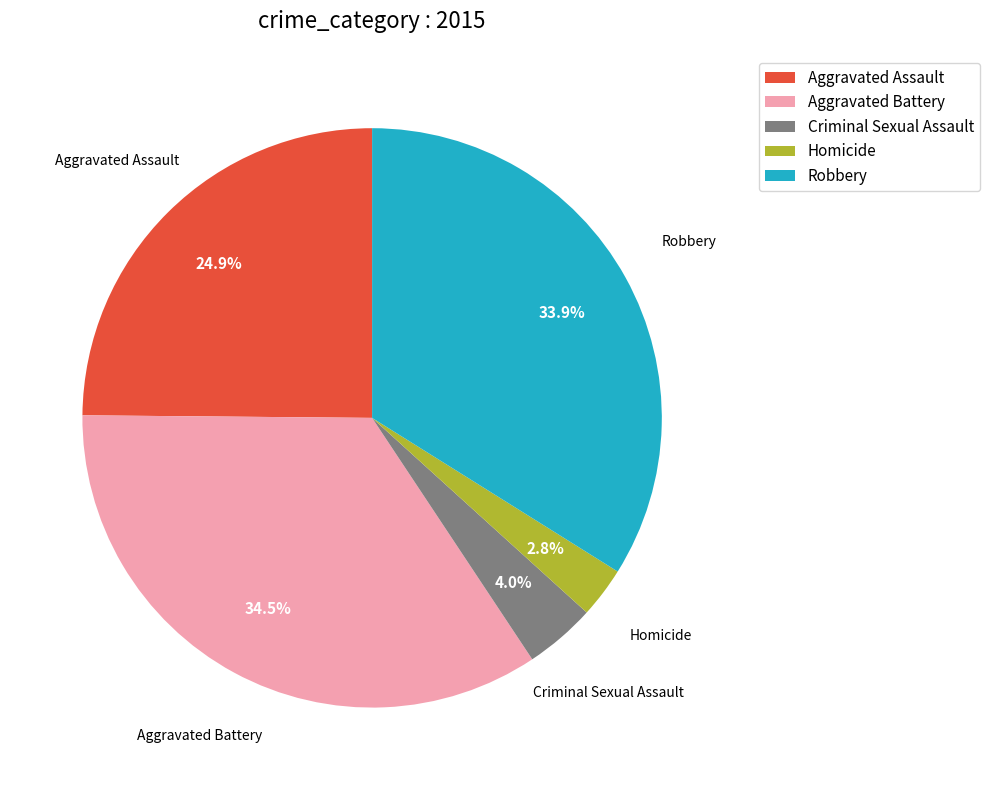

Which category has the smallest portion of the pie?

Homicide